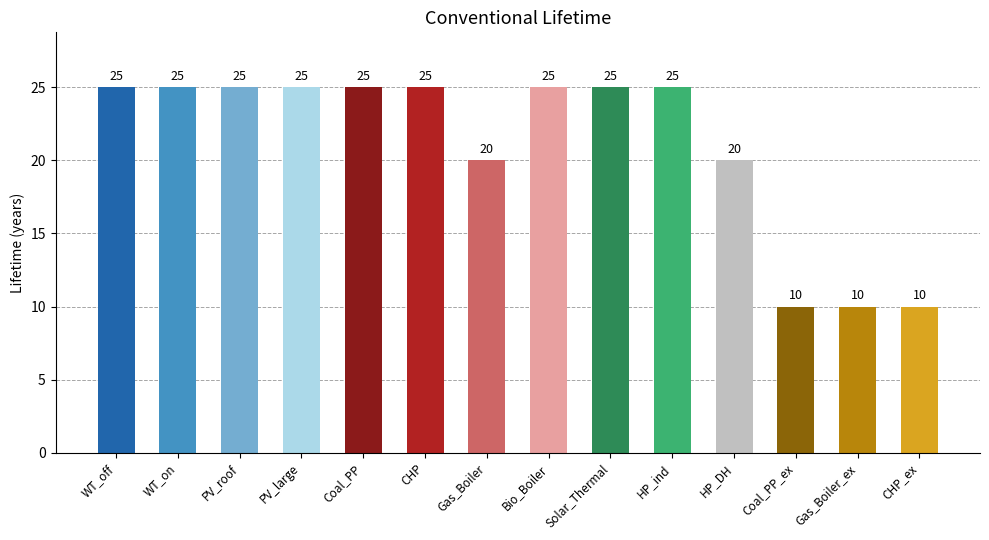

Between Gas_Boiler_ex and CHP, which is larger?

CHP